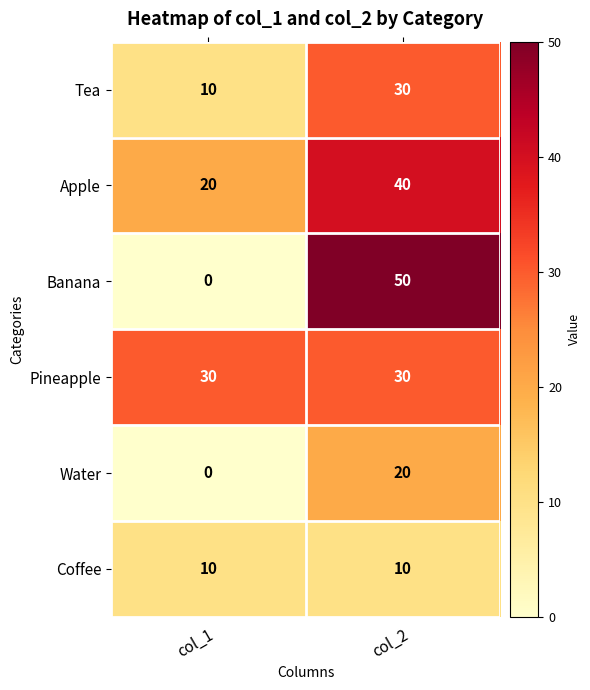

At which category does the chart reach its minimum across all series?

col_1